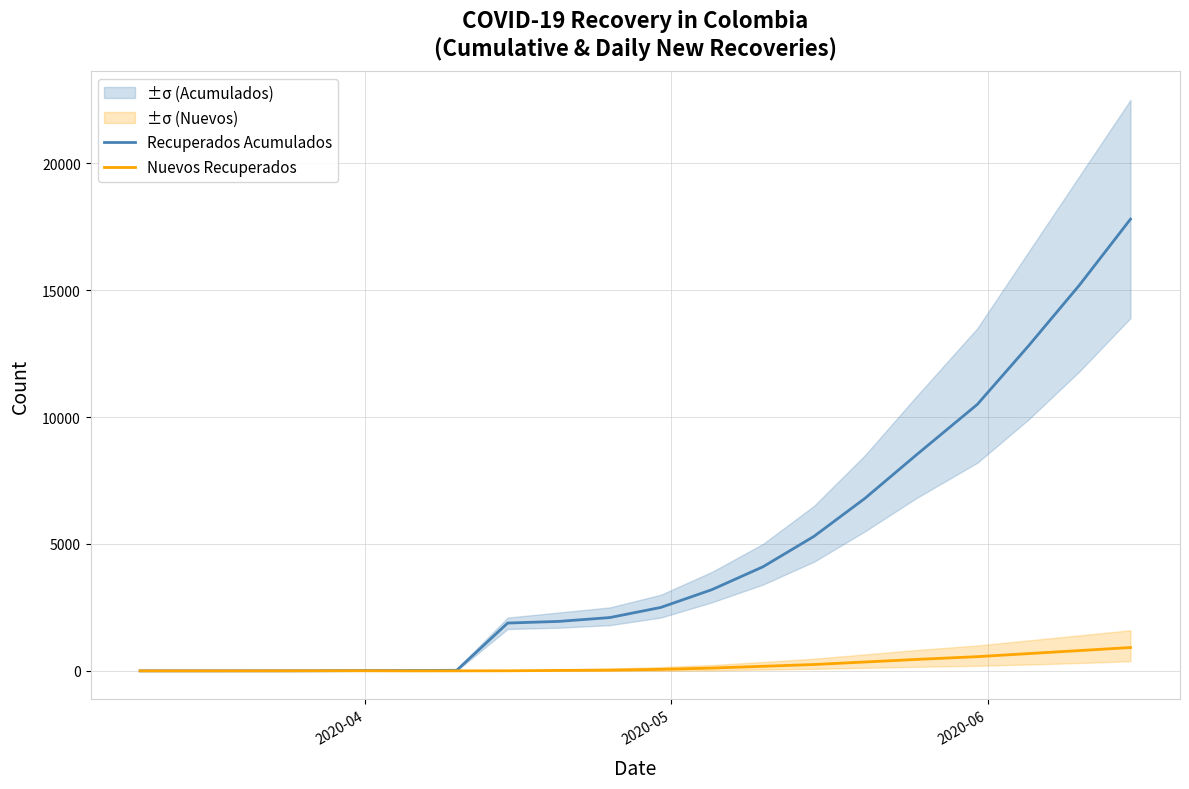

Reading right to left, what are all the values shown in this chart?

Recuperados Acumulados: 17800	15200	12800	10500	8500	6800	5300	4100	3200	2500	2100	1949	1884	17	13	9	2	1	0	0
Nuevos Recuperados: 920	800	680	560	450	350	250	180	110	60	30	18	3	1	0	5	1	0	0	0